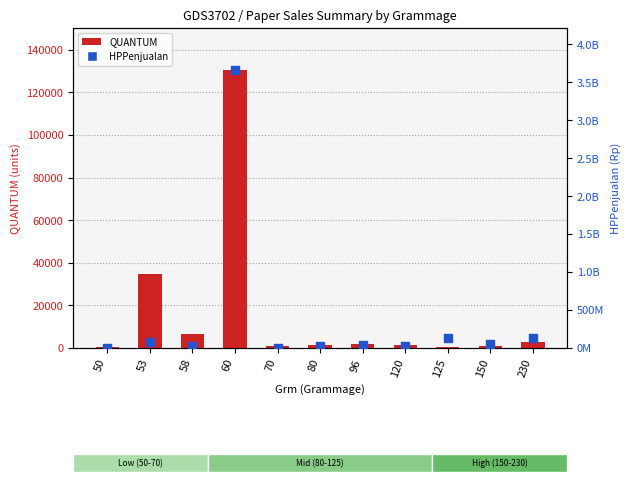

Which series has the widest spread of Y values?

HPPenjualan